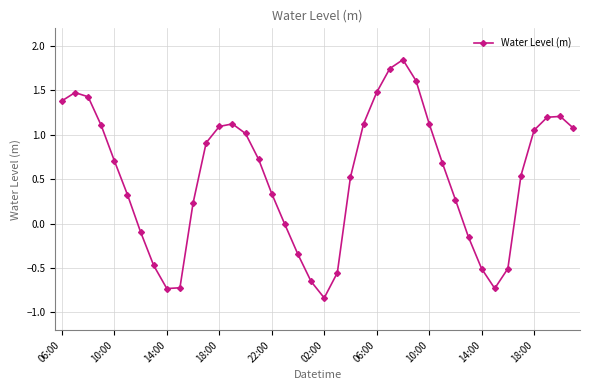

How many interior local peaks (higher than both neighbors) does the data have?

4